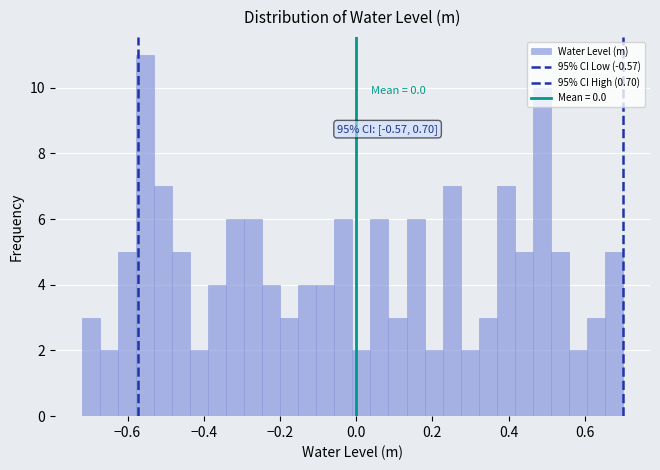

Read against the x-axis, roughly where is the centre of the tallest bar?

-0.56